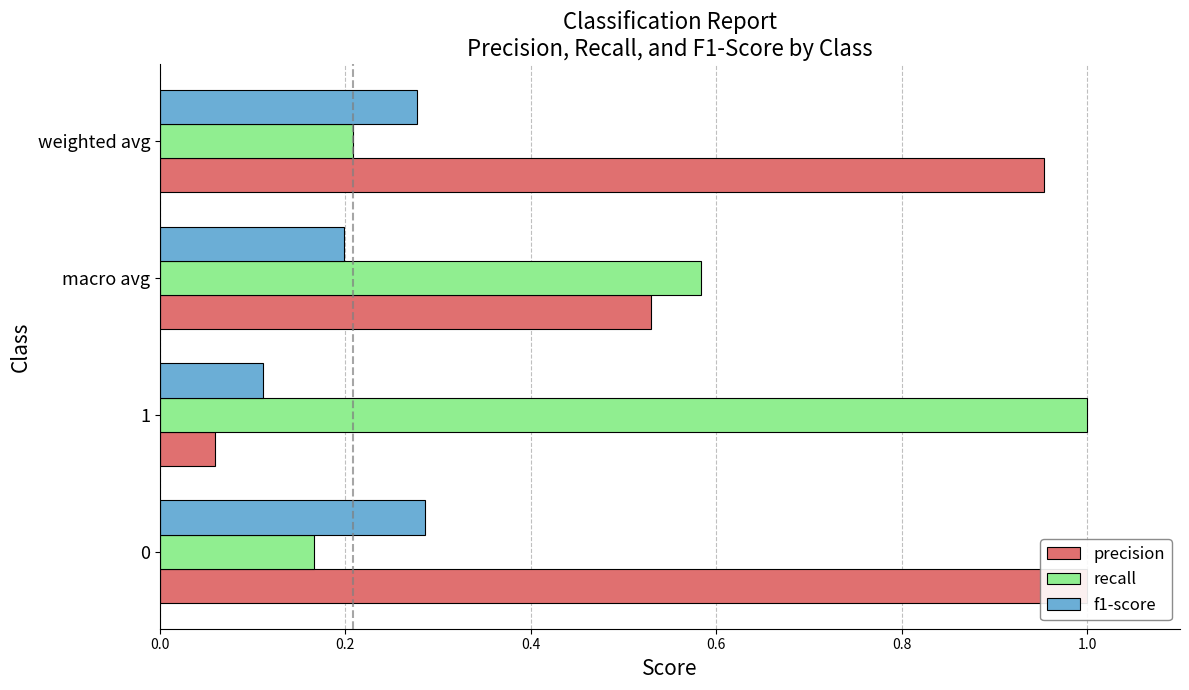

What is the maximum value shown in the chart?

1.0